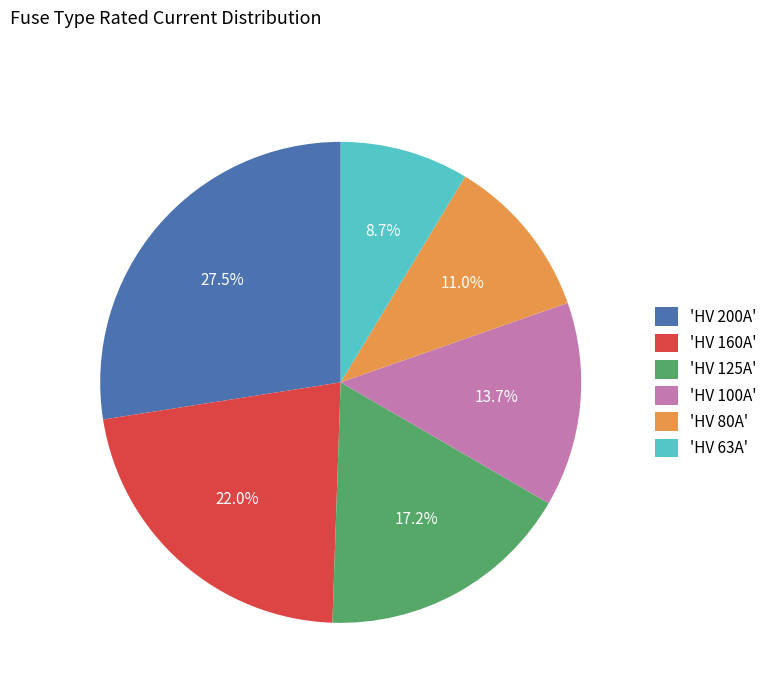

To the nearest percent, what is the difference between the largest and smallest slice percentages?

19%